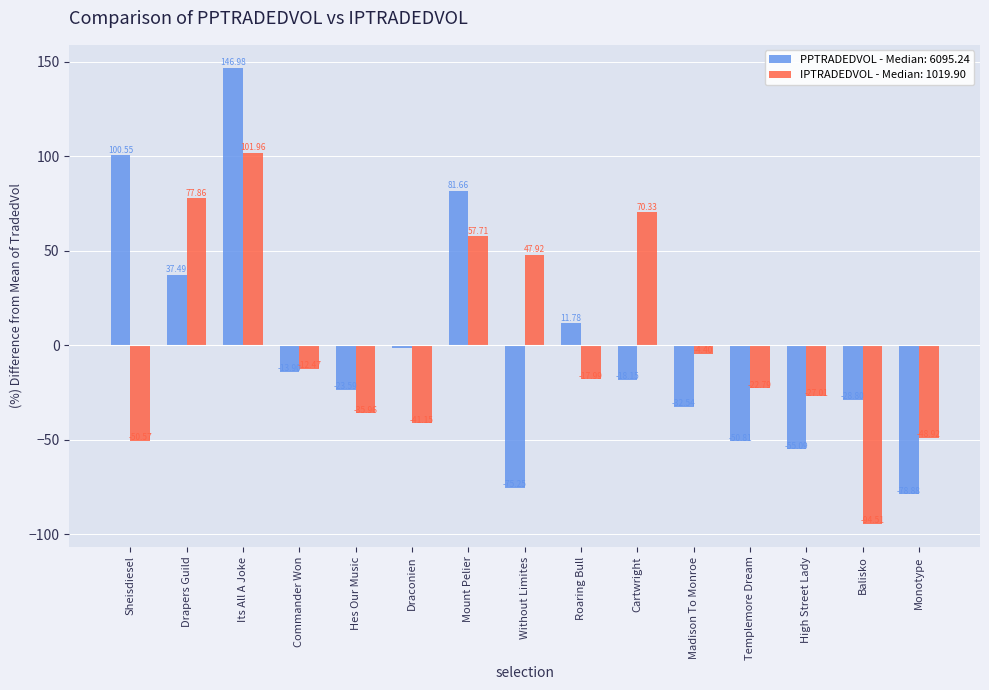

Does the chart contain stacked bars?

No